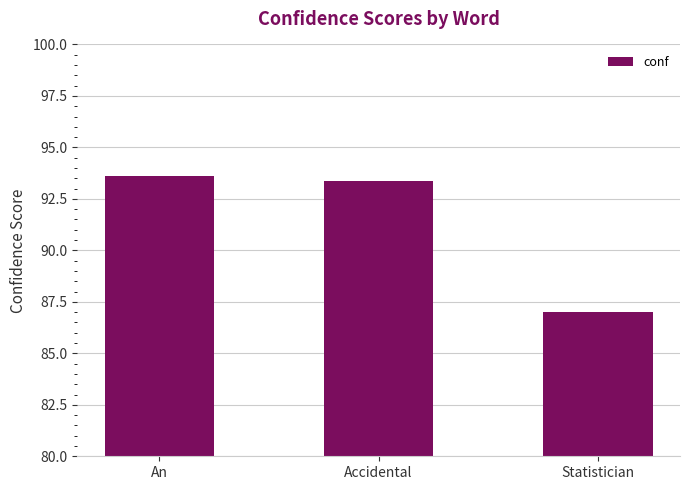

What is the label of the 3rd bar from the left?

Statistician